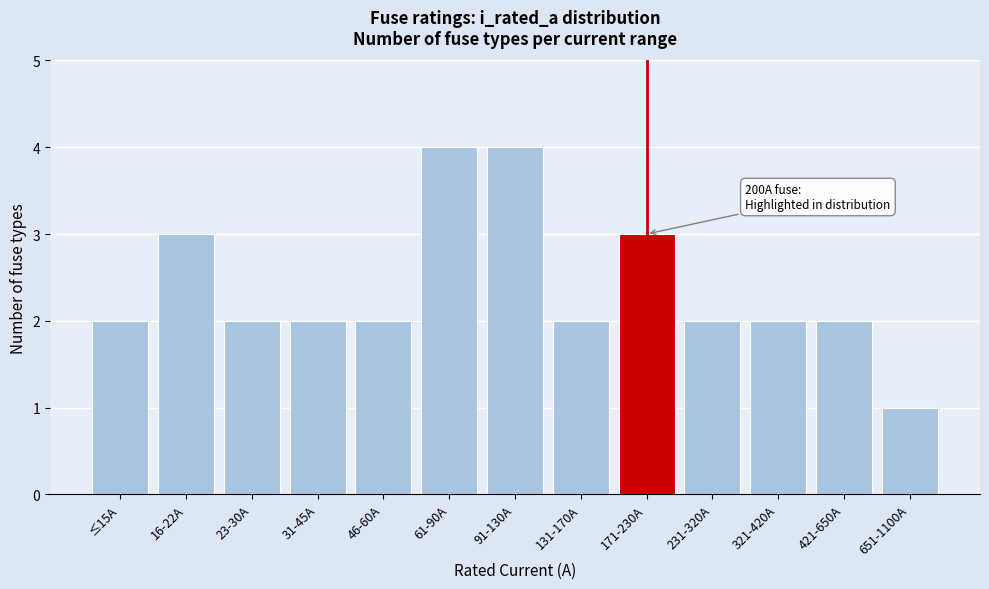

Reading left to right, extract all data points from this chart.

2	3	2	2	2	4	4	2	3	2	2	2	1